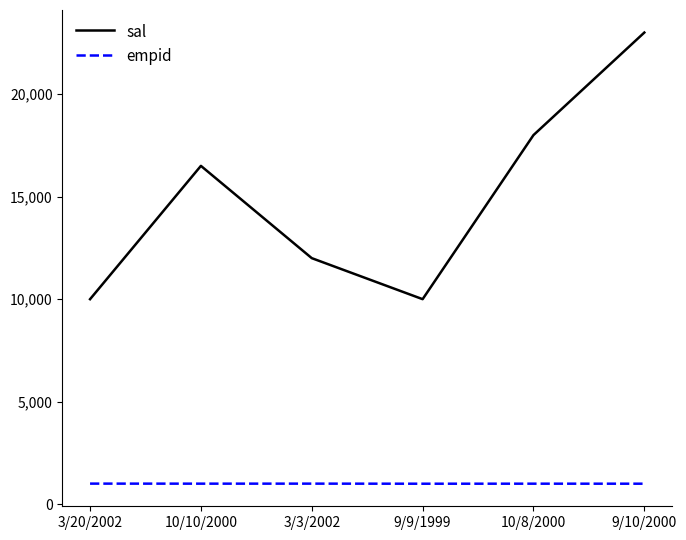

List the series in order of their peak value, highest first.

sal, empid